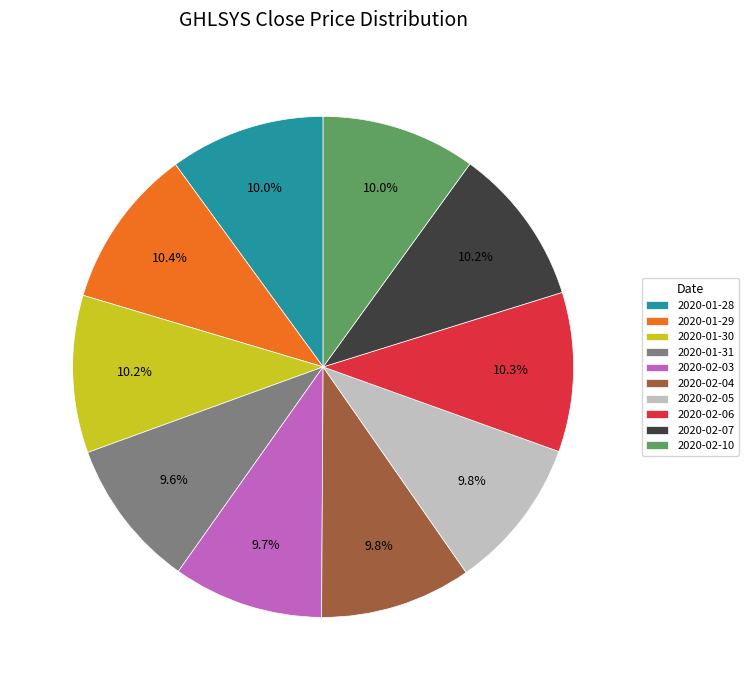

Does 2020-01-30 represent more than half of the total?

No